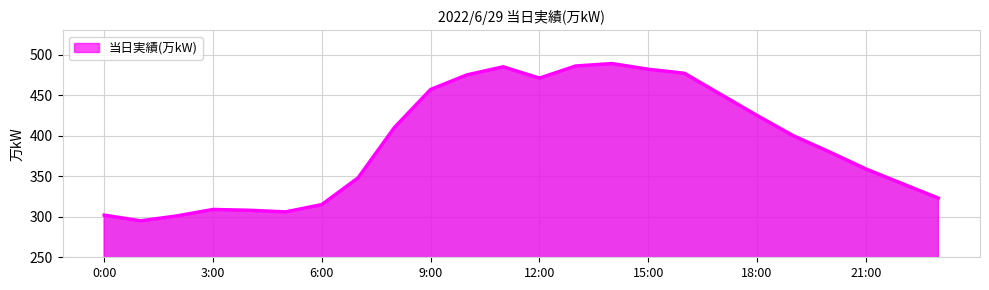

How many lines are shown in the chart?

1